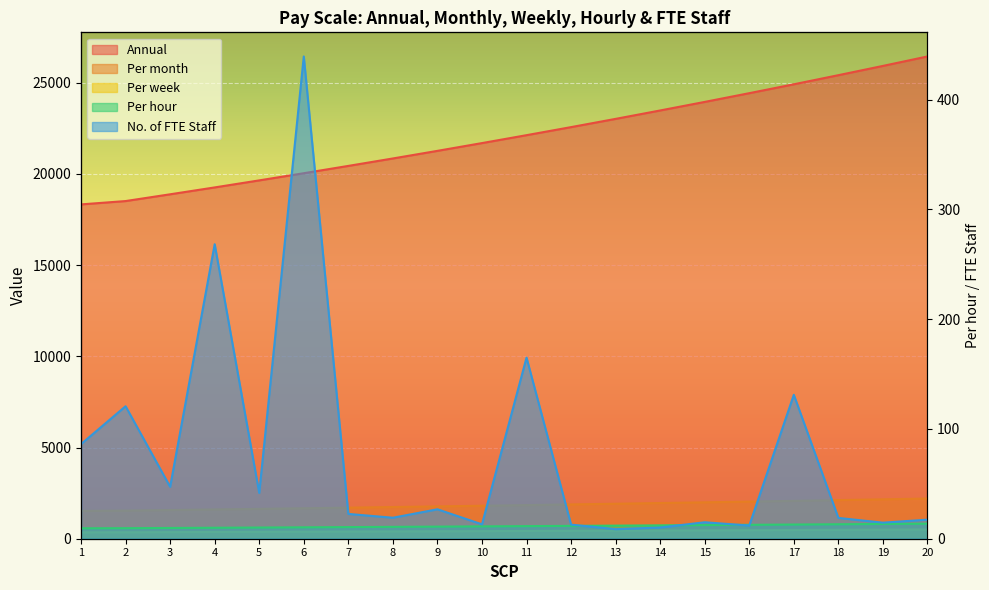

Rank the series by their maximum value, from highest to lowest.

Annual, Per month, Per week, No. of FTE Staff, Per hour